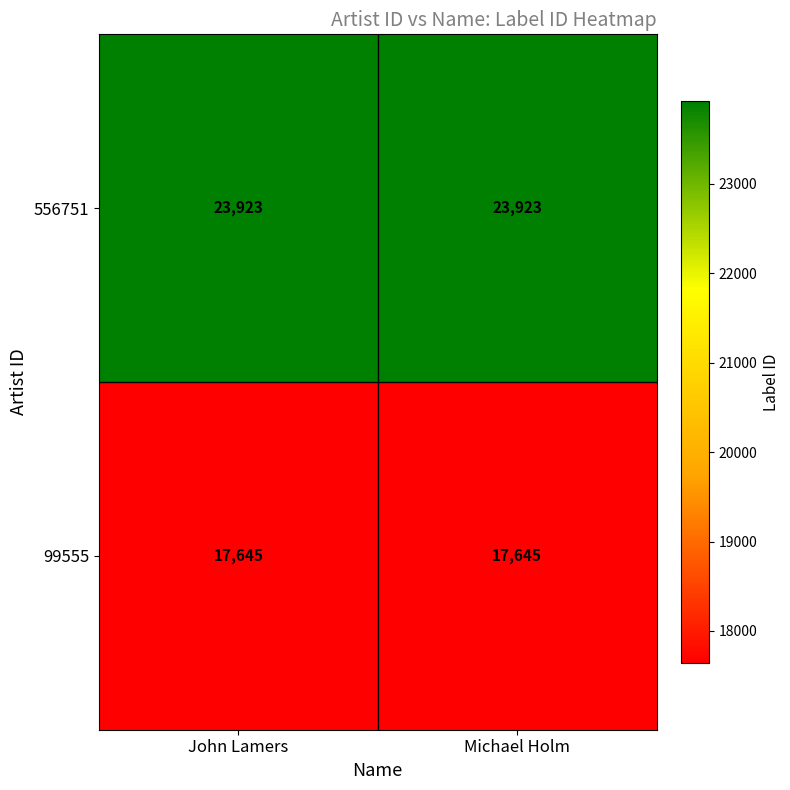

Reading left to right, list all the values displayed in this chart.

556751: 23923	23923
99555: 17645	17645